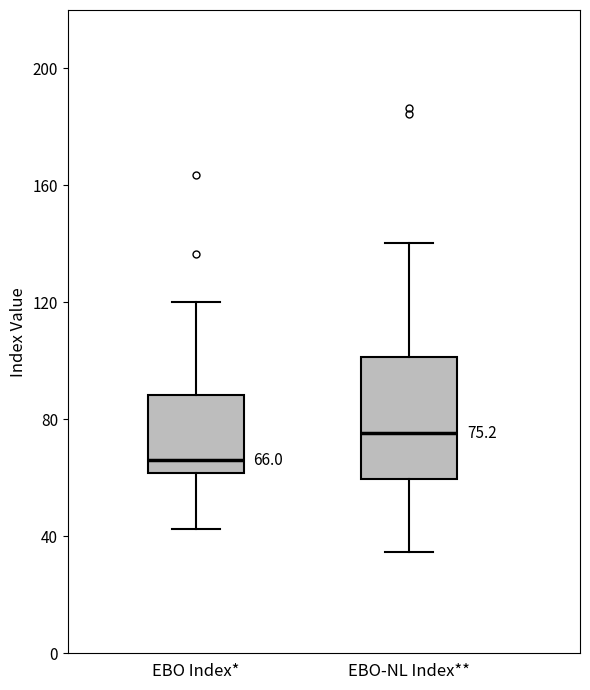

Which box has the lowest median line?

EBO Index*